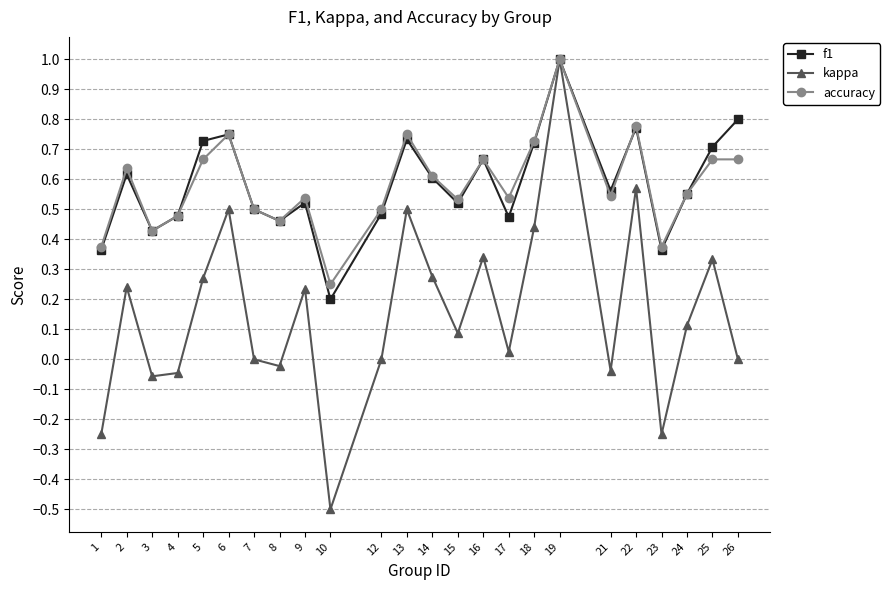

What is the smallest value displayed?

-0.5